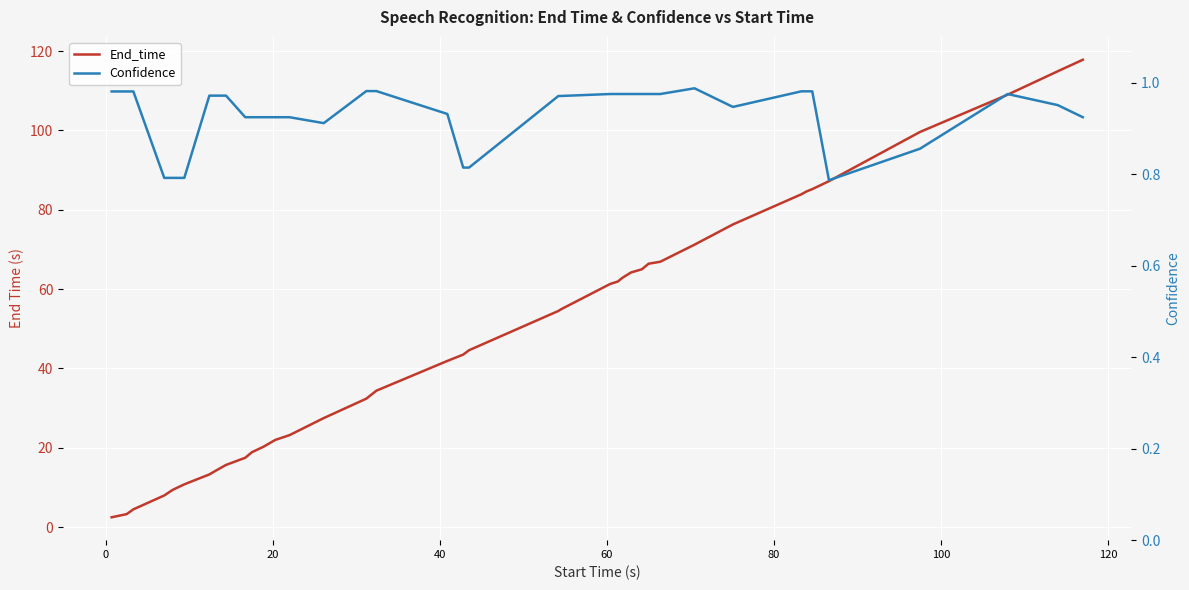

How many distinct data groups are displayed?

2